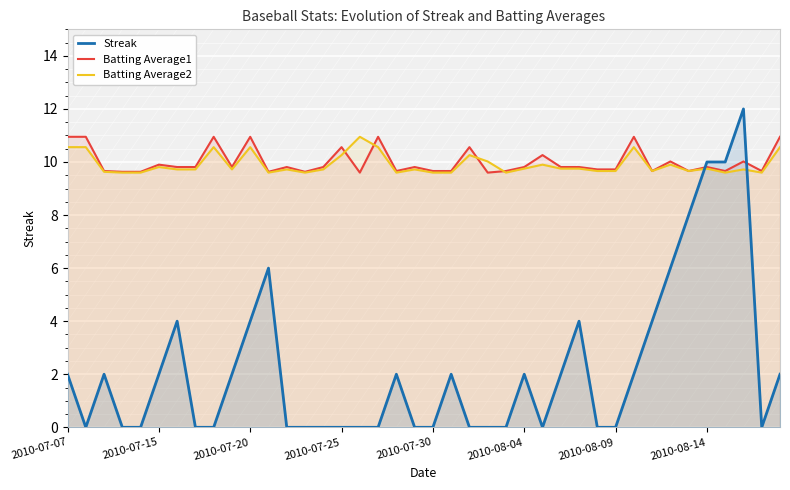

What is the average value of the Batting Average1 series?

10.0